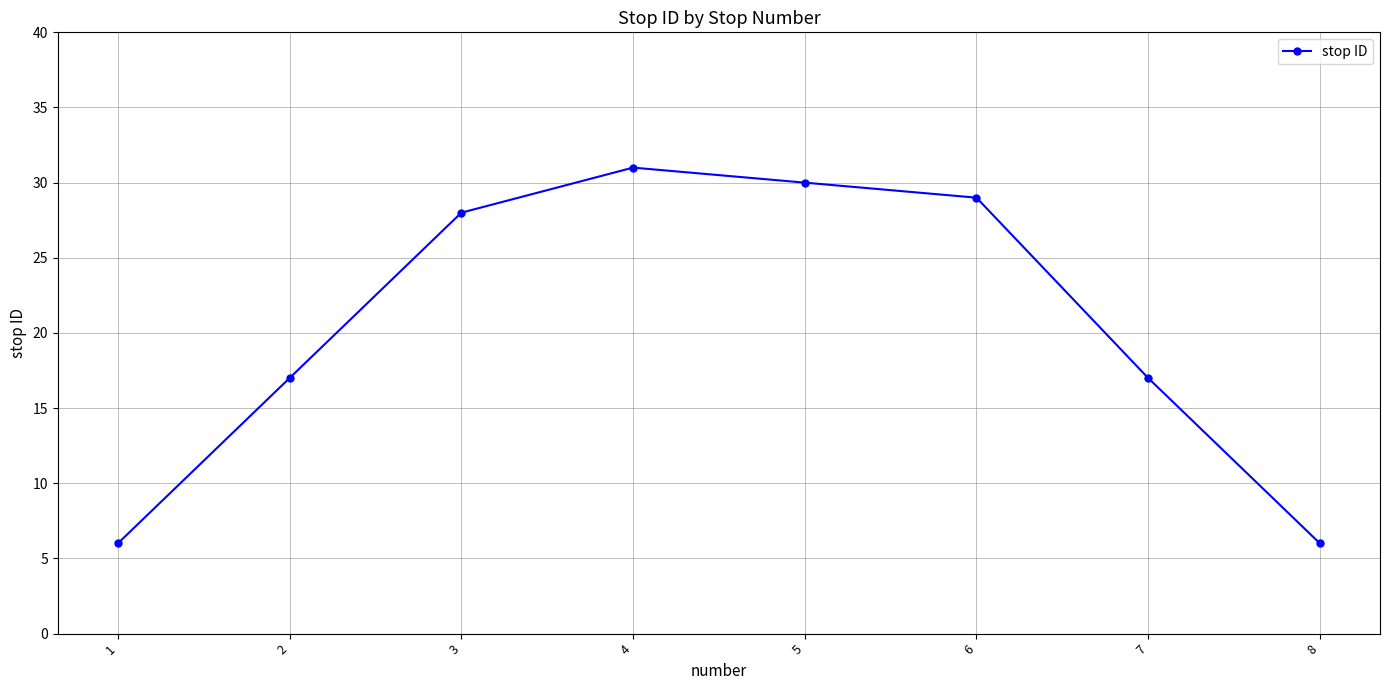

Count the number of categories in the chart.

8